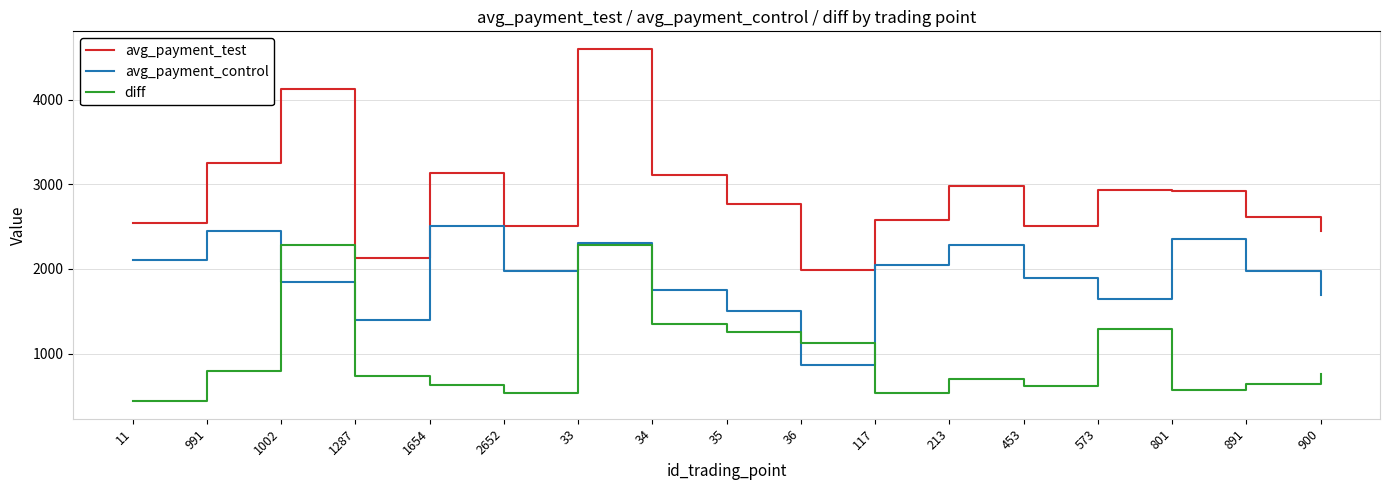

The avg_payment_test series shows 1455.6 at 573. True or false?

False